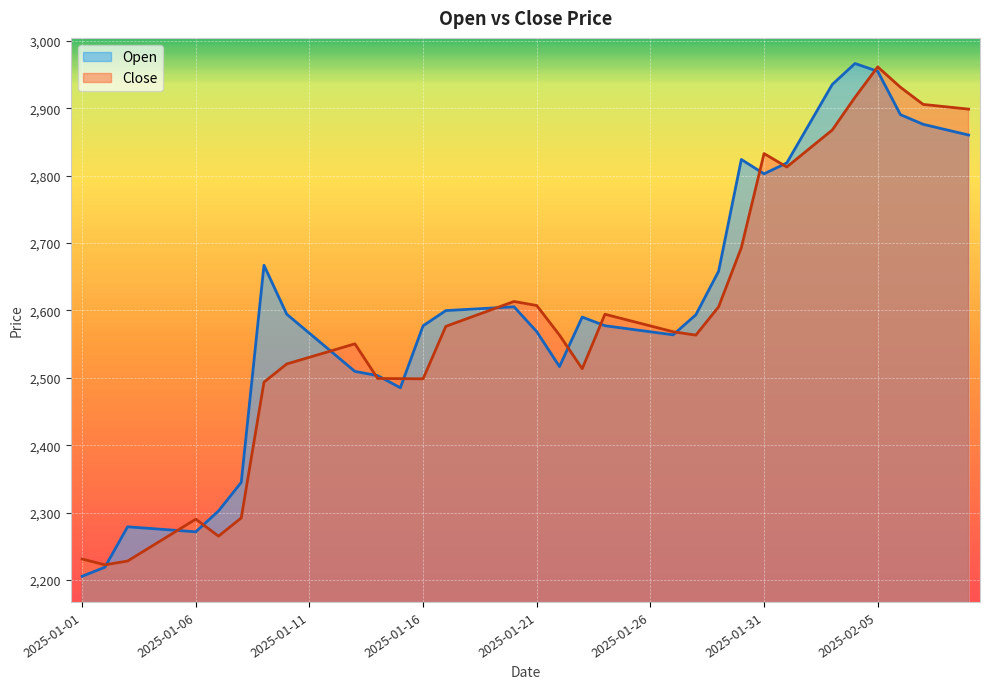

Reading left to right, transcribe all the data shown in this chart.

Open: 2025-01-01=2205.7	2025-01-02=2219.1	2025-01-03=2279.1	2025-01-04=2276.6	2025-01-05=2274.2	2025-01-06=2271.7	2025-01-07=2302.6	2025-01-08=2345.0	2025-01-09=2667.1	2025-01-10=2594.5	2025-01-11=2566.2	2025-01-12=2537.9	2025-01-13=2509.6	2025-01-14=2503.4	2025-01-15=2485.4	2025-01-16=2577.3	2025-01-17=2599.8	2025-01-18=2601.7	2025-01-19=2603.6	2025-01-20=2605.5	2025-01-21=2568.6	2025-01-22=2516.8	2025-01-23=2590.2	2025-01-24=2577.4	2025-01-25=2572.9	2025-01-26=2568.4	2025-01-27=2563.9	2025-01-28=2593.6	2025-01-29=2658.1	2025-01-30=2824.0	2025-01-31=2802.7	2025-02-01=2818.9	2025-02-02=2877.1	2025-02-03=2935.2	2025-02-04=2966.4	2025-02-05=2954.9	2025-02-06=2890.5	2025-02-07=2876.2	2025-02-08=2868.2	2025-02-09=2860.3
Close: 2025-01-01=2231.3	2025-01-02=2222.7	2025-01-03=2228.3	2025-01-04=2249.0	2025-01-05=2269.7	2025-01-06=2290.4	2025-01-07=2265.2	2025-01-08=2292.3	2025-01-09=2493.7	2025-01-10=2520.7	2025-01-11=2530.6	2025-01-12=2540.6	2025-01-13=2550.5	2025-01-14=2499.2	2025-01-15=2498.9	2025-01-16=2498.7	2025-01-17=2576.5	2025-01-18=2588.8	2025-01-19=2601.1	2025-01-20=2613.4	2025-01-21=2607.4	2025-01-22=2563.5	2025-01-23=2513.6	2025-01-24=2594.4	2025-01-25=2585.8	2025-01-26=2577.1	2025-01-27=2568.5	2025-01-28=2563.4	2025-01-29=2605.4	2025-01-30=2693.2	2025-01-31=2832.8	2025-02-01=2812.9	2025-02-02=2840.3	2025-02-03=2867.7	2025-02-04=2916.2	2025-02-05=2961.4	2025-02-06=2931.2	2025-02-07=2905.7	2025-02-08=2902.2	2025-02-09=2898.7